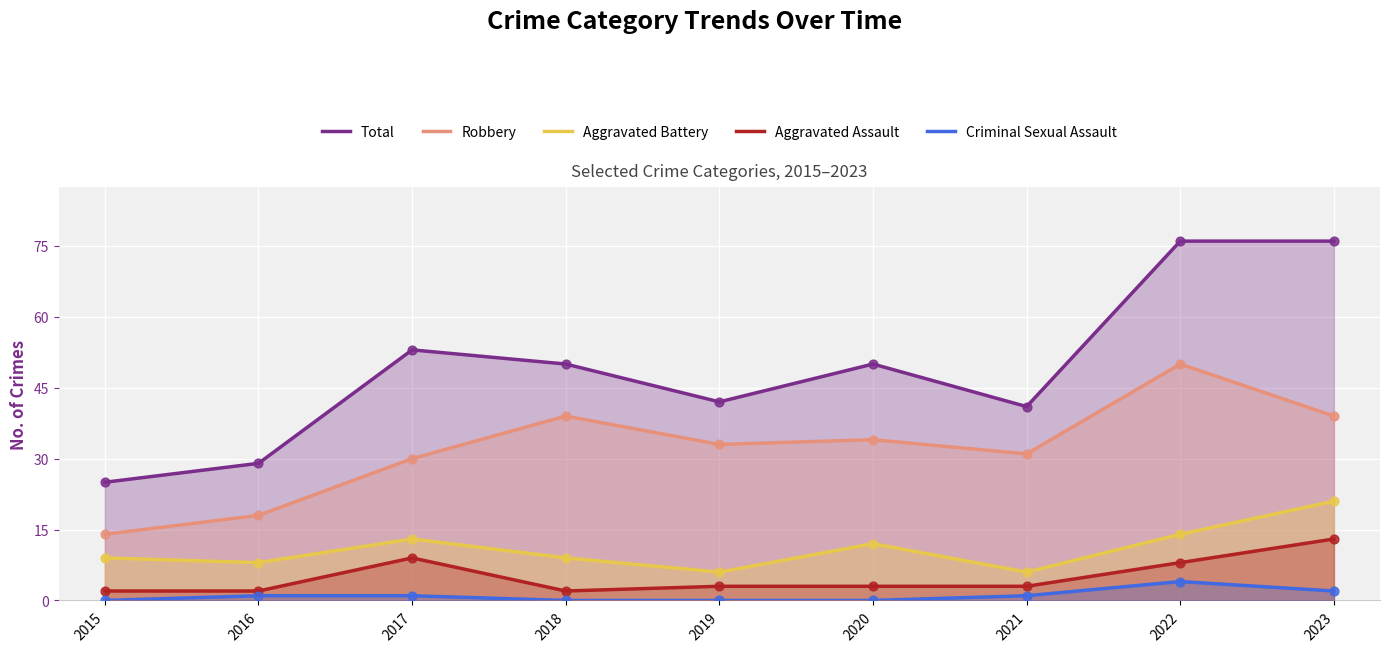

At how many categories does at least one series exceed 53?

2